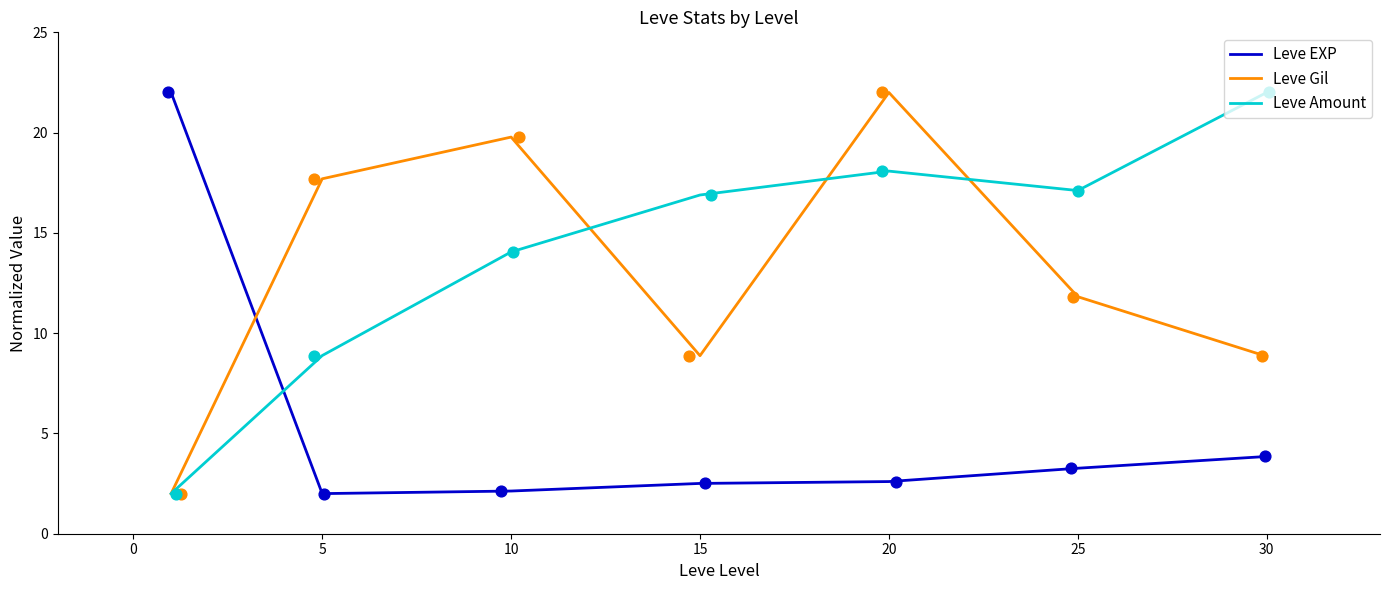

Is the value of Leve EXP at 5 greater than the value of Leve Amount at 5?

No